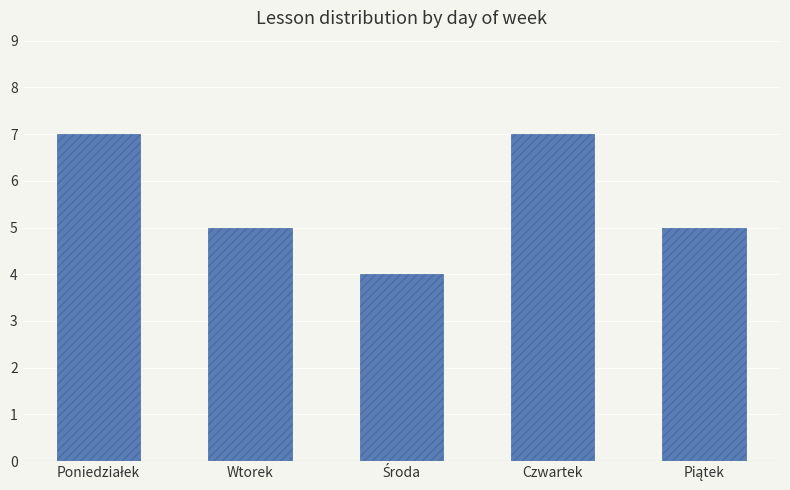

What is the difference between the maximum and minimum values?

3